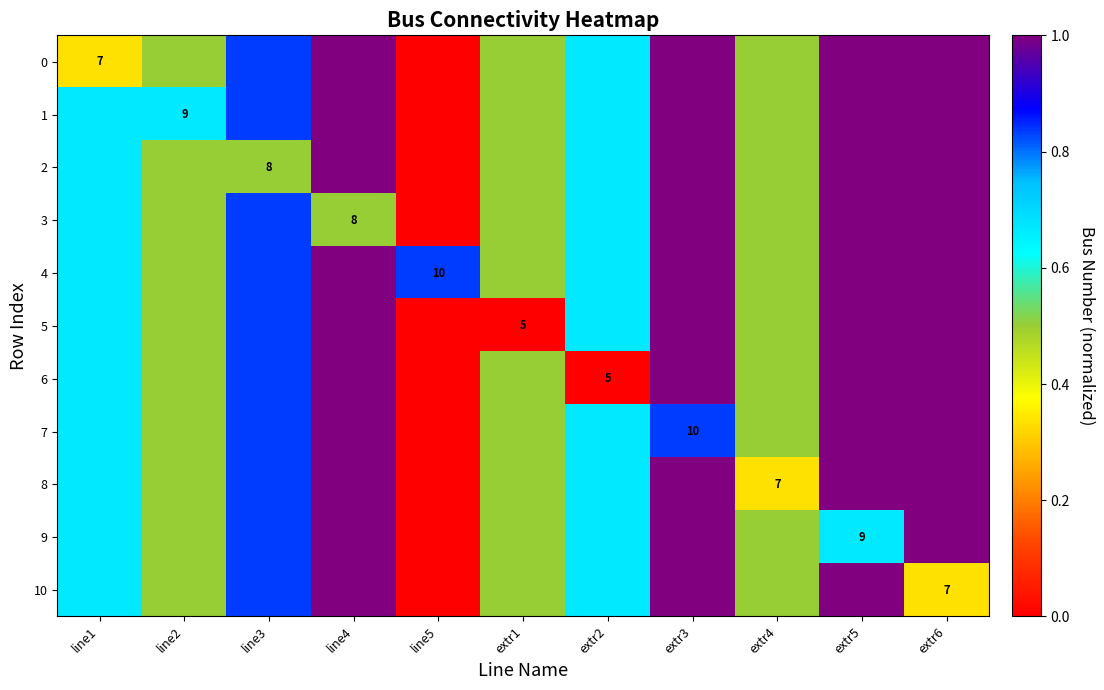

True or false: 9 has a value of 16 at extr5.

False